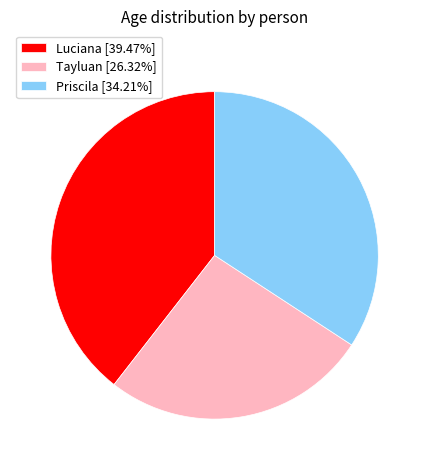

Which slice is the largest?

Luciana